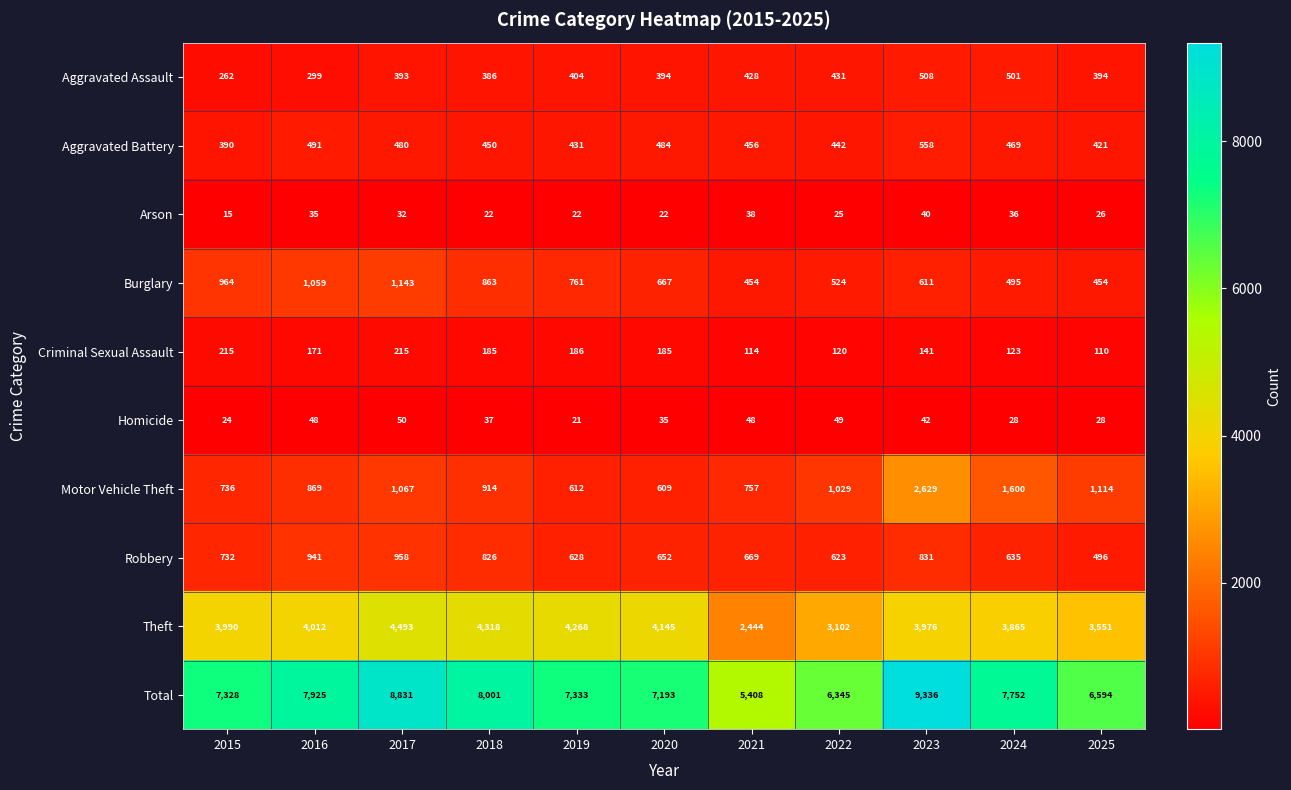

How many data points does each series have?

11